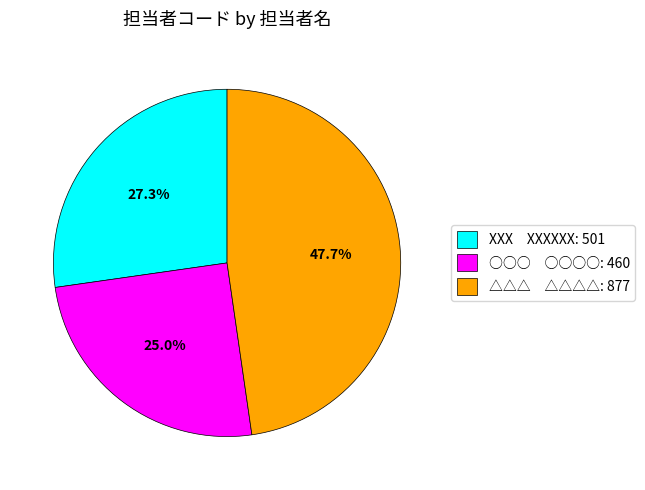

Between △△△ △△△△: 877 and XXX XXXXXX: 501, which is larger?

△△△ △△△△: 877